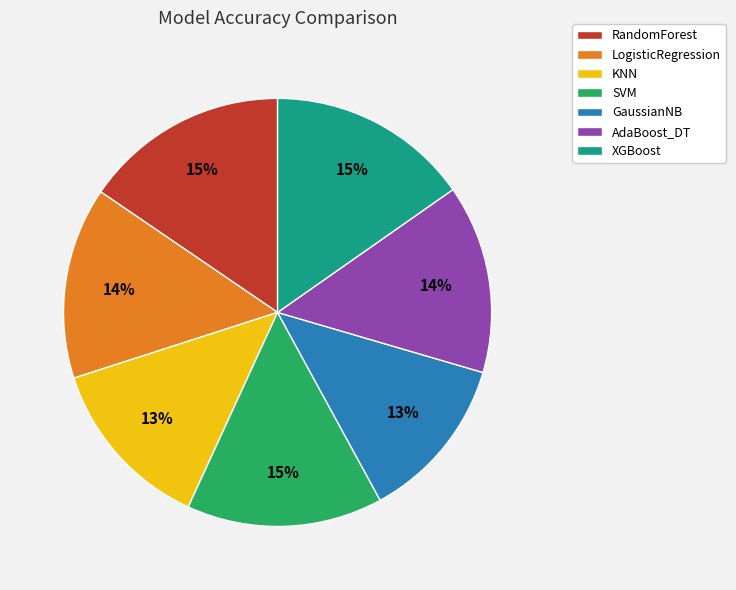

Do RandomForest and XGBoost together represent more than half of the pie?

No